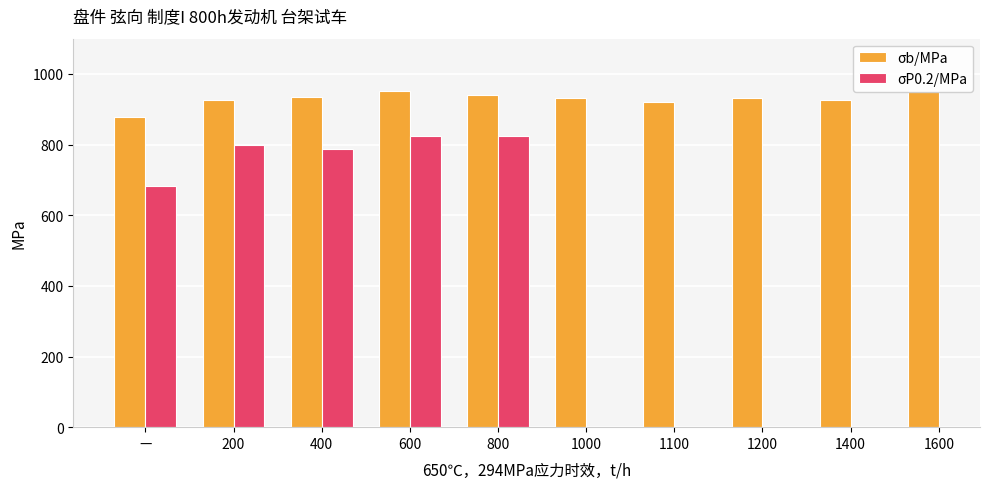

How many series are shown in this chart?

2